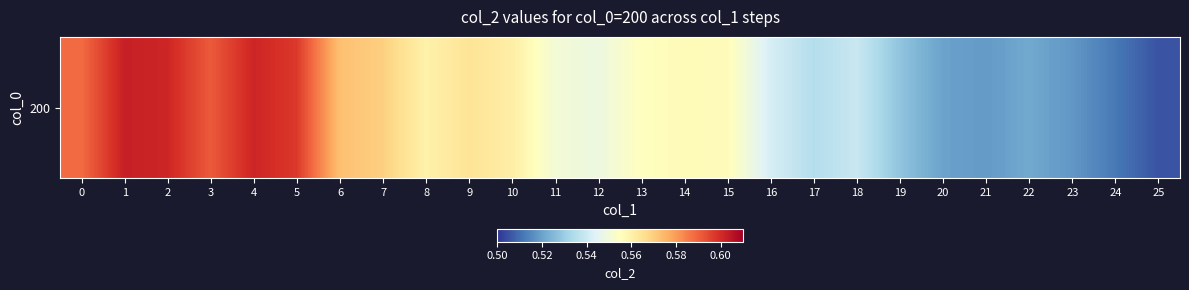

Reading left to right, transcribe all the data shown in this chart.

0=0.6	1=0.6	2=0.6	3=0.6	4=0.6	5=0.6	6=0.6	7=0.6	8=0.6	9=0.6	10=0.6	11=0.6	12=0.5	13=0.6	14=0.6	15=0.6	16=0.5	17=0.5	18=0.5	19=0.5	20=0.5	21=0.5	22=0.5	23=0.5	24=0.5	25=0.5